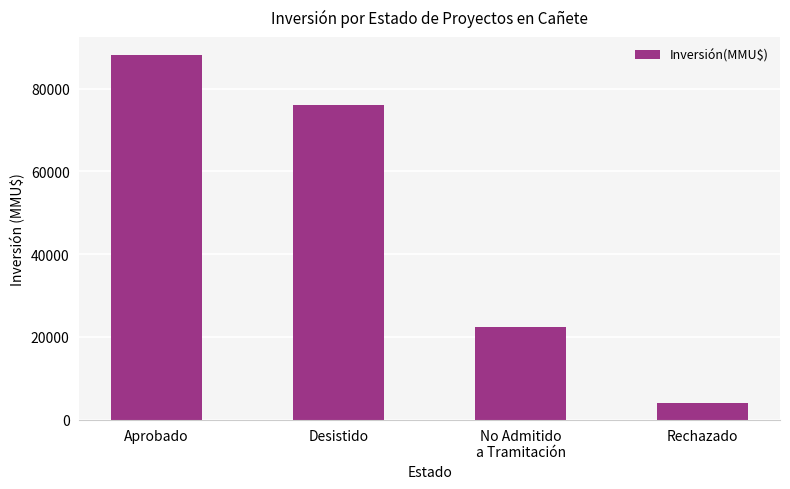

Reading right to left, transcribe all the data shown in this chart.

4000	22453	75922	88053